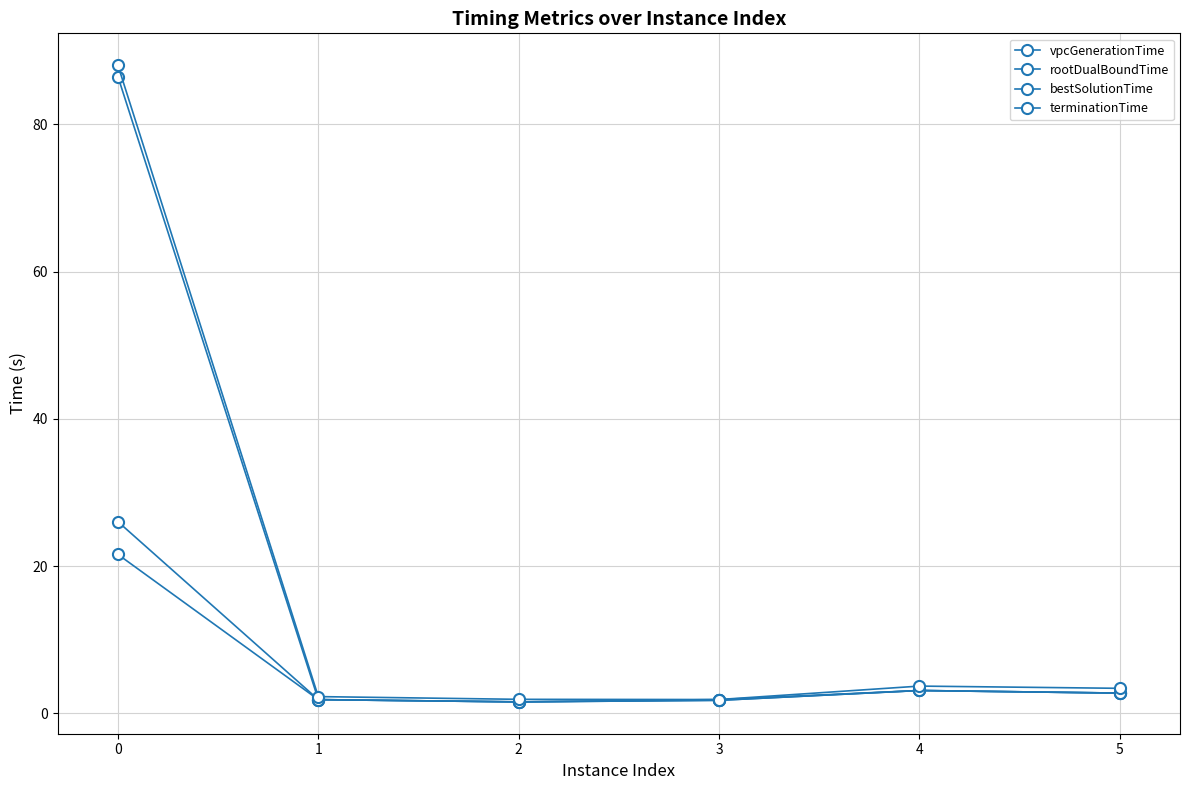

How many distinct data groups are displayed?

4